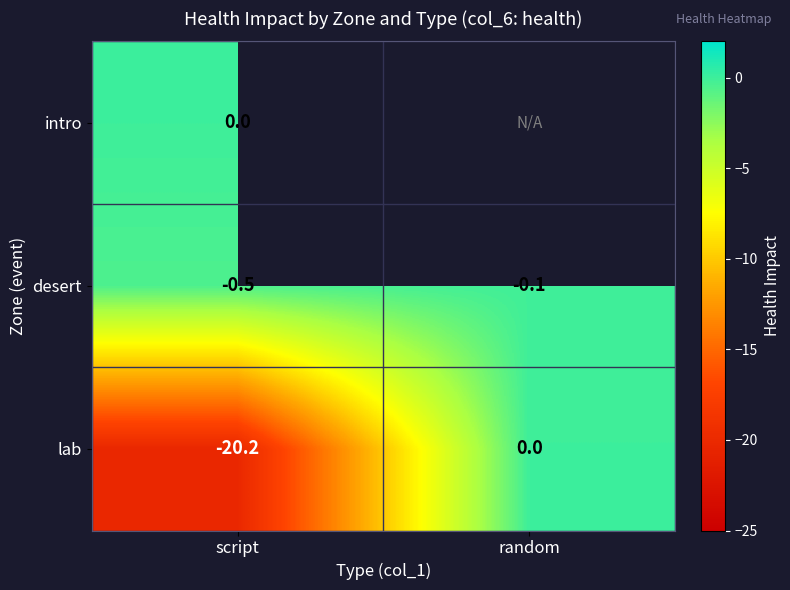

How many distinct data groups are displayed?

3